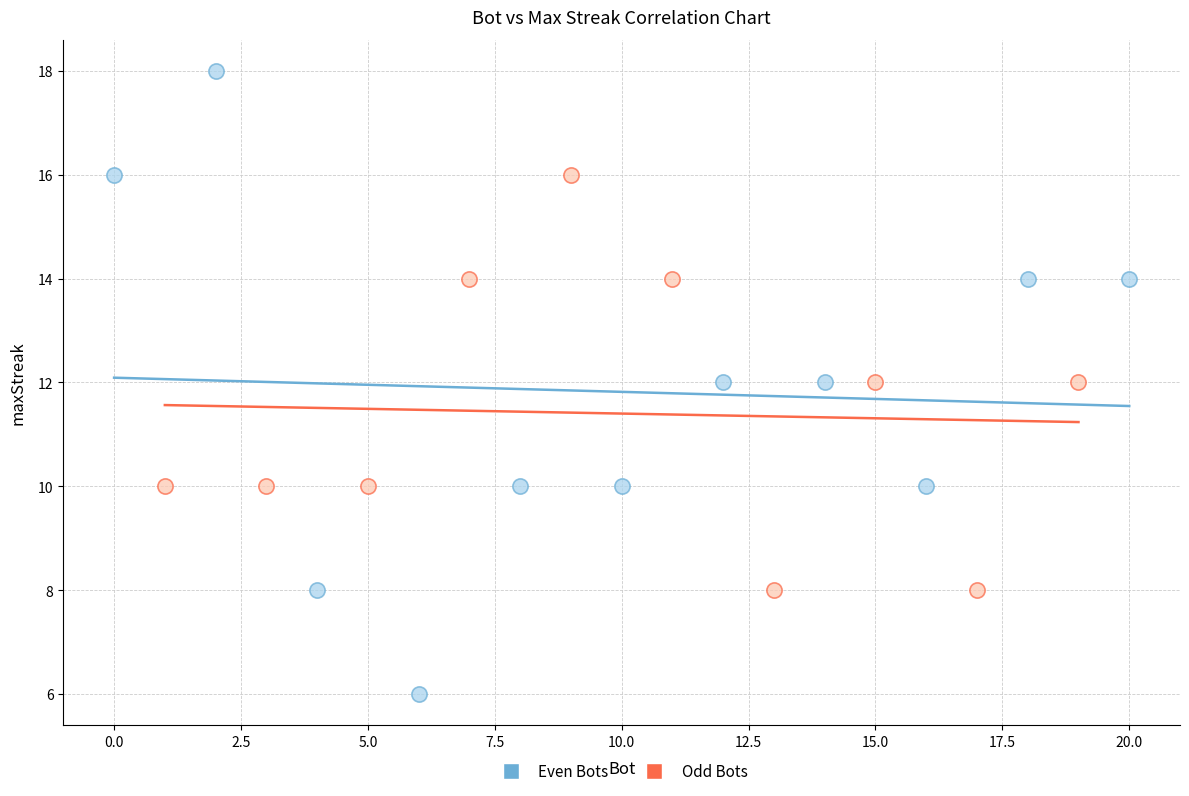

Which series contains the lowest Y value?

Even Bots